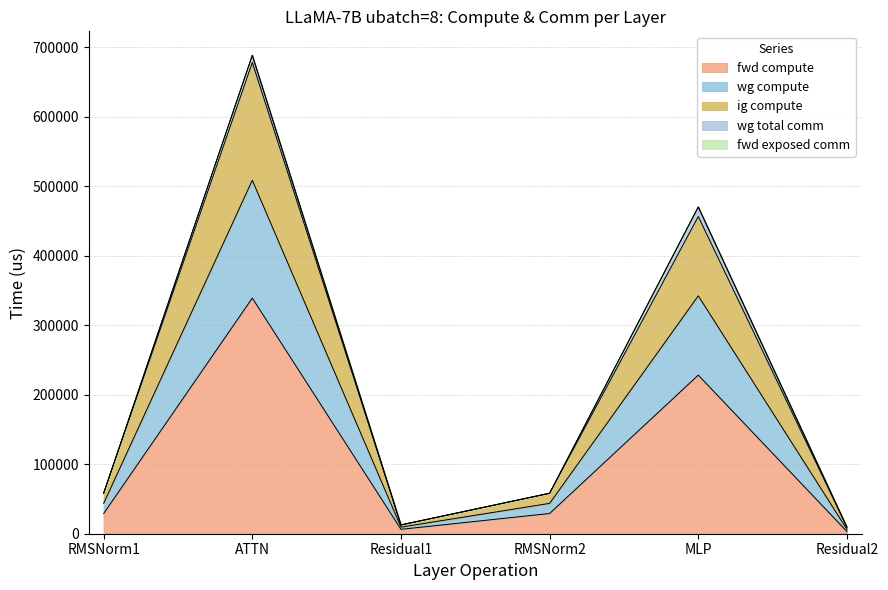

Does the chart have visible grid lines?

Yes